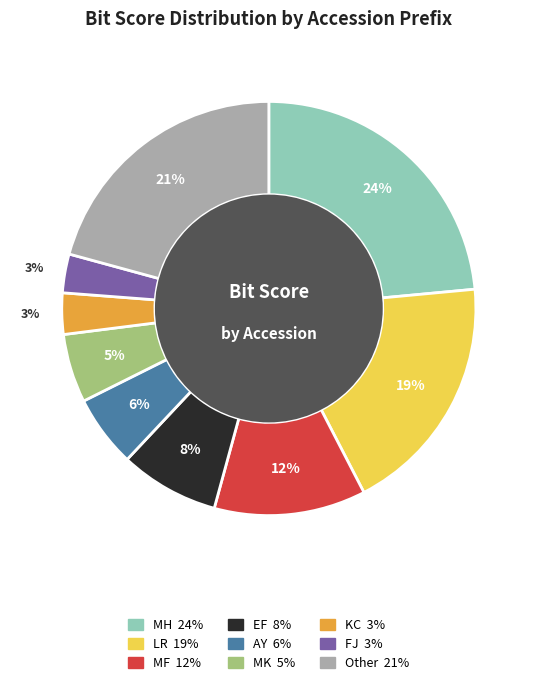

Is there a majority slice in this chart?

No